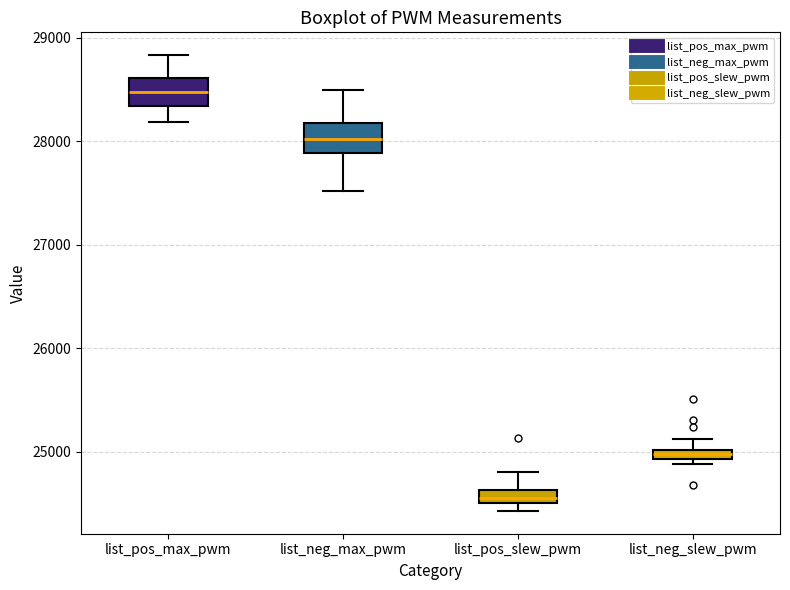

Which box has the lowest median line?

list_pos_slew_pwm